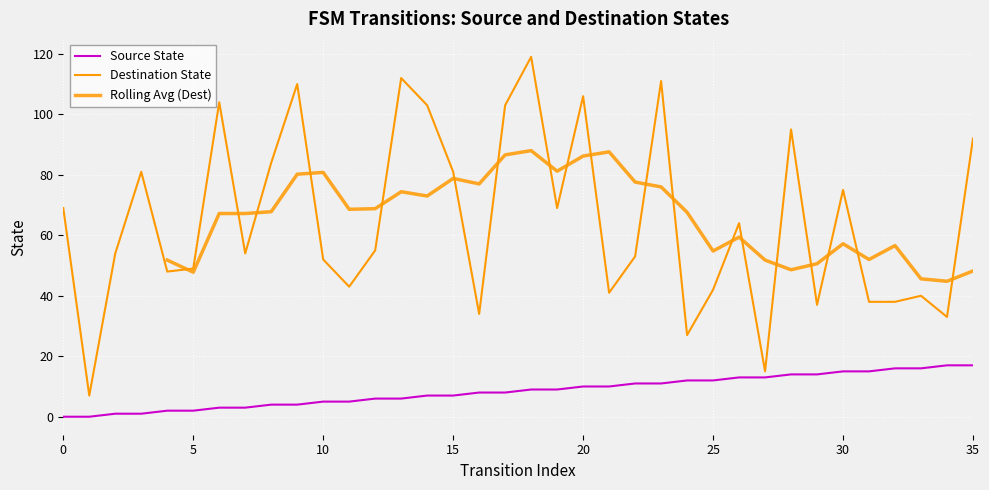

Reading left to right, list all the values displayed in this chart.

Source State: 0=0	1=0	2=1	3=1	4=2	5=2	6=3	7=3	8=4	9=4	10=5	11=5	12=6	13=6	14=7	15=7	16=8	17=8	18=9	19=9	20=10	21=10	22=11	23=11	24=12	25=12	26=13	27=13	28=14	29=14	30=15	31=15	32=16	33=16	34=17	35=17
Destination State: 0=69	1=7	2=54	3=81	4=48	5=49	6=104	7=54	8=84	9=110	10=52	11=43	12=55	13=112	14=103	15=81	16=34	17=103	18=119	19=69	20=106	21=41	22=53	23=111	24=27	25=42	26=64	27=15	28=95	29=37	30=75	31=38	32=38	33=40	34=33	35=92